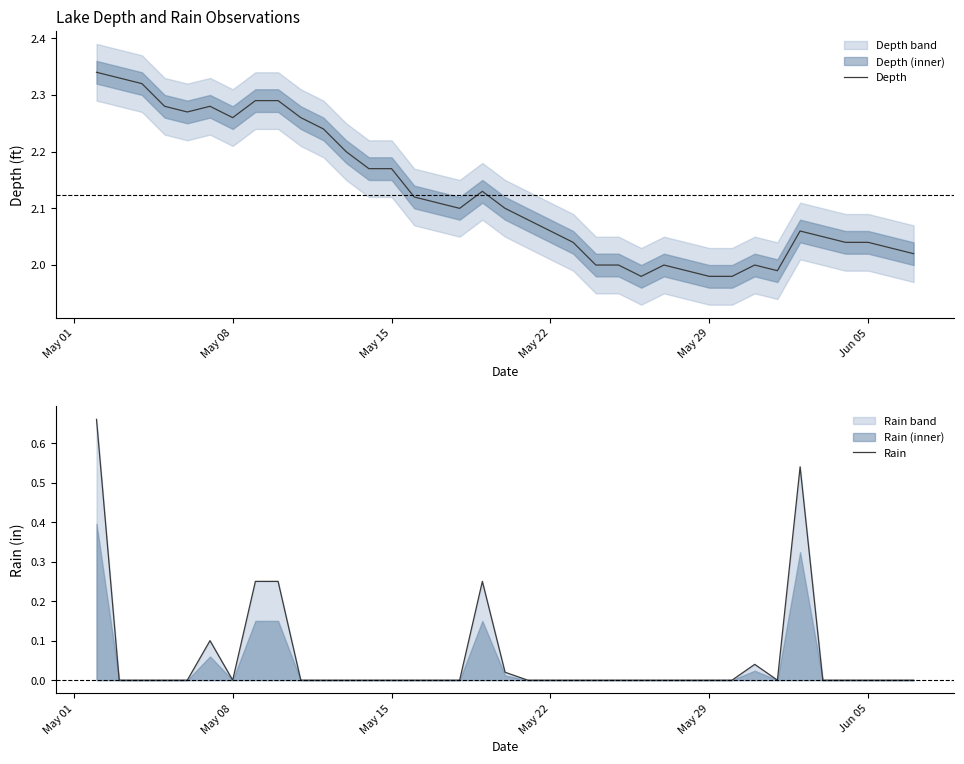

Reading right to left, transcribe all the data shown in this chart.

Depth: 2.0	2.0	2.0	2.0	2.0	2.1	2.0	2.0	2.0	2.0	2.0	2.0	2.0	2.0	2.0	2.0	2.1	2.1	2.1	2.1	2.1	2.1	2.1	2.2	2.2	2.2	2.2	2.3	2.3	2.3	2.3	2.3	2.3	2.3	2.3	2.3	2.3
Rain: 0.0	0.0	0.0	0.0	0.0	0.5	0.0	0.0	0.0	0.0	0.0	0.0	0.0	0.0	0.0	0.0	0.0	0.0	0.0	0.2	0.0	0.0	0.0	0.0	0.0	0.0	0.0	0.0	0.2	0.2	0.0	0.1	0.0	0.0	0.0	0.0	0.7